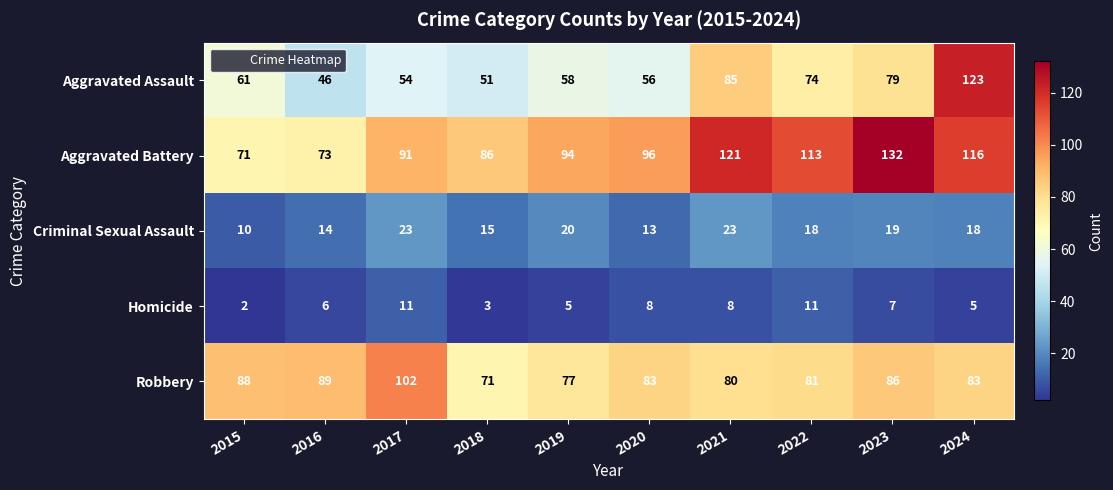

Which series changed the most between 2020 and 2023?

Aggravated Battery